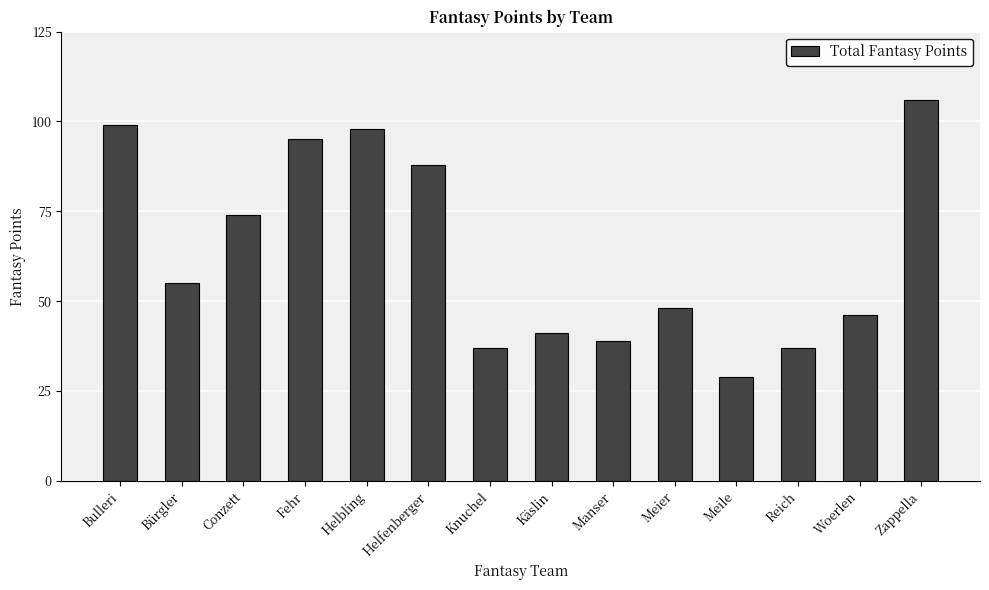

Which has a higher value, Manser or Meier?

Meier